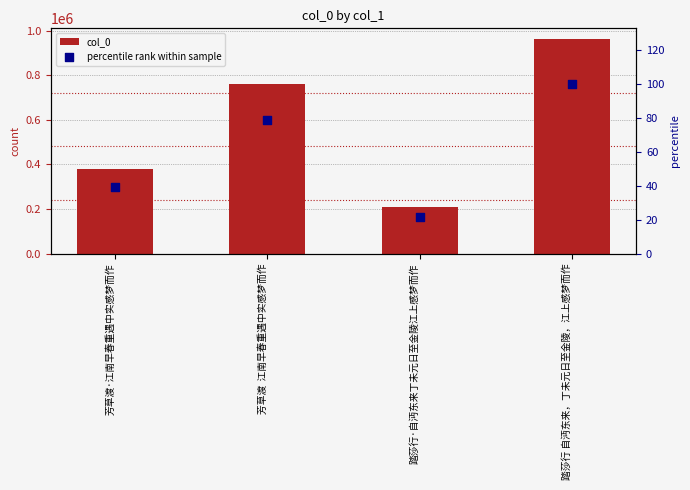

Which series has the largest Y range (max minus min)?

col_0